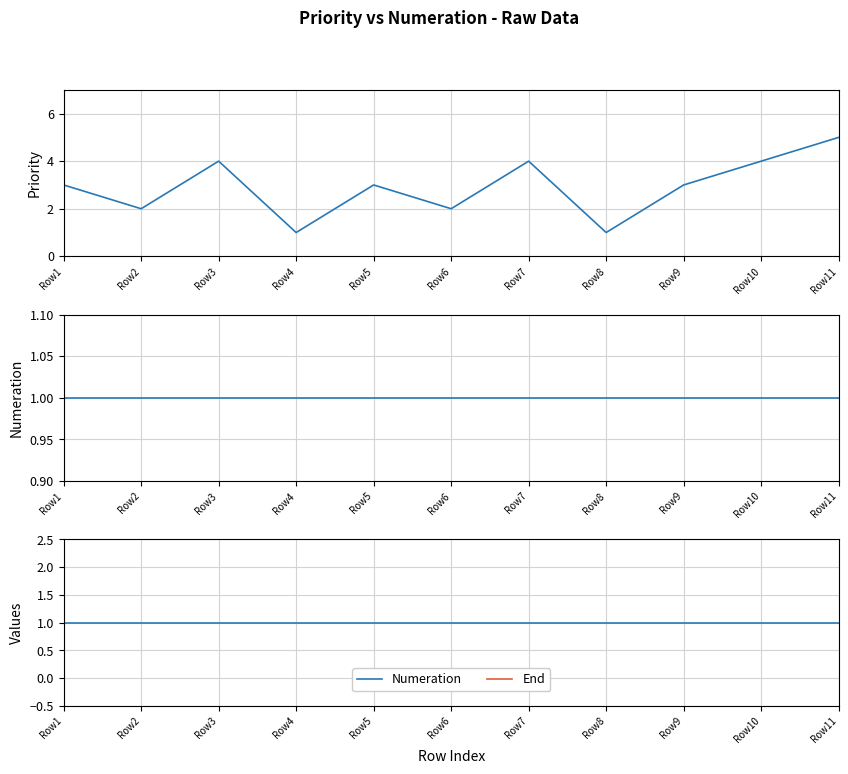

Between Row3 and Row7, which series saw the biggest shift?

Priority